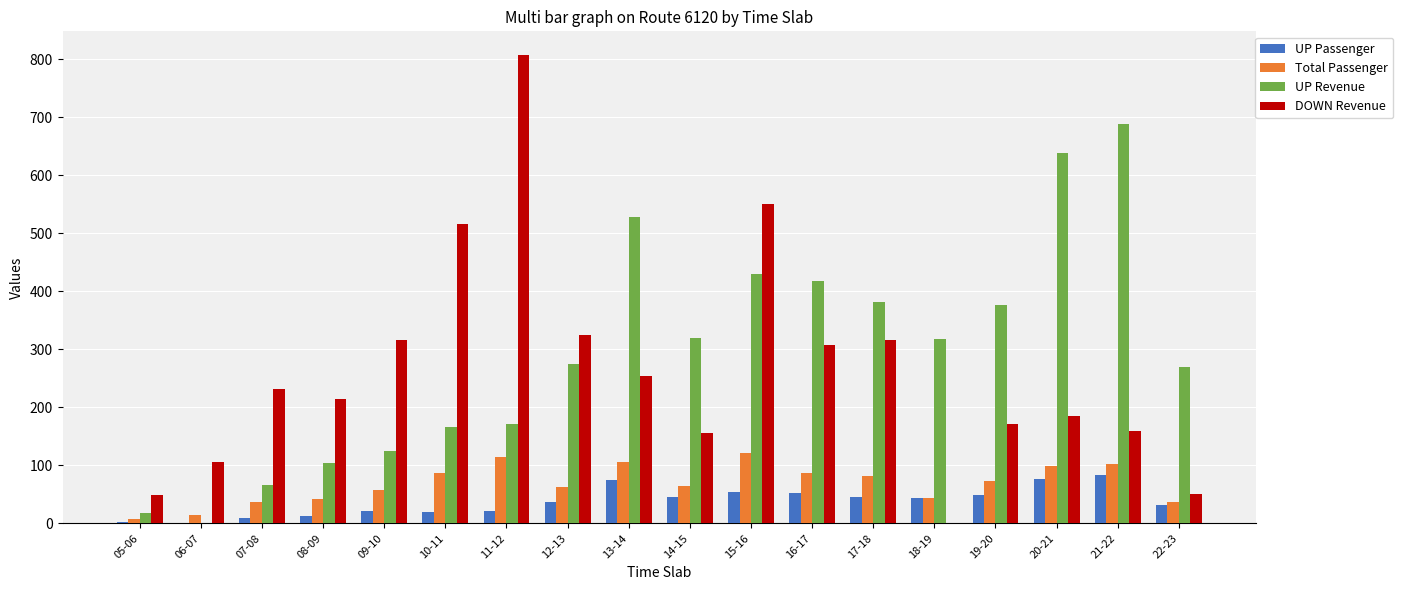

Which series changed the most between 15-16 and 21-22?

DOWN Revenue